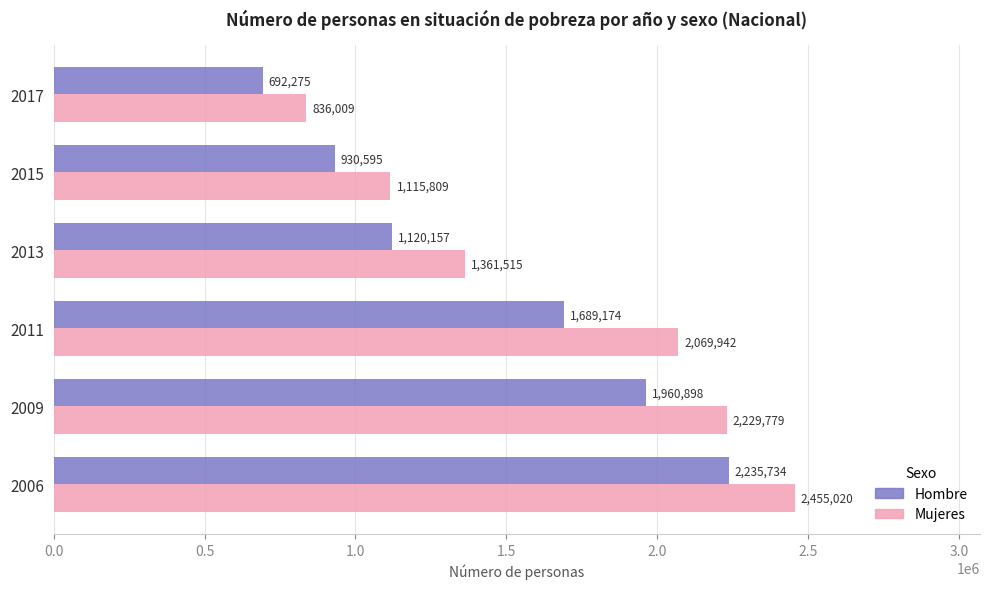

True or false: Hombre has a value of 2235734 at 2006.

True